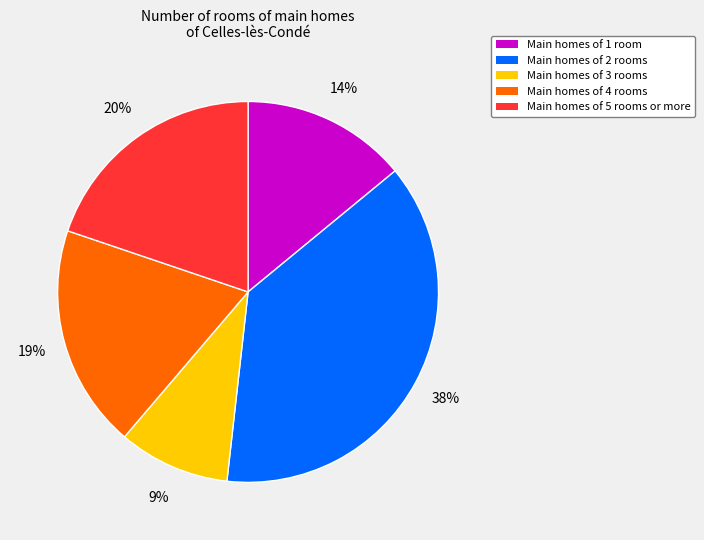

Is there a majority slice in this chart?

No